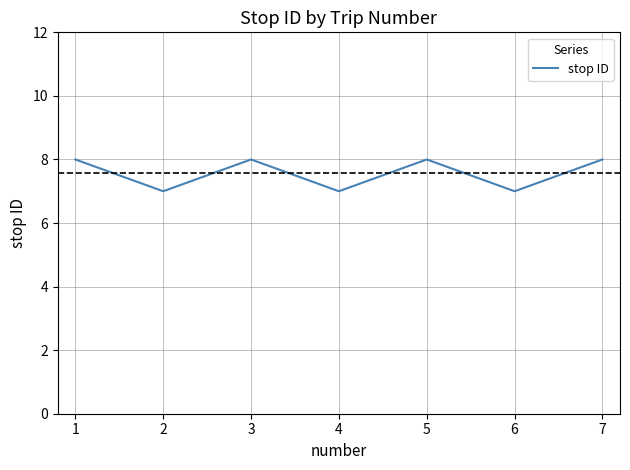

What is the minimum value shown in the chart?

7